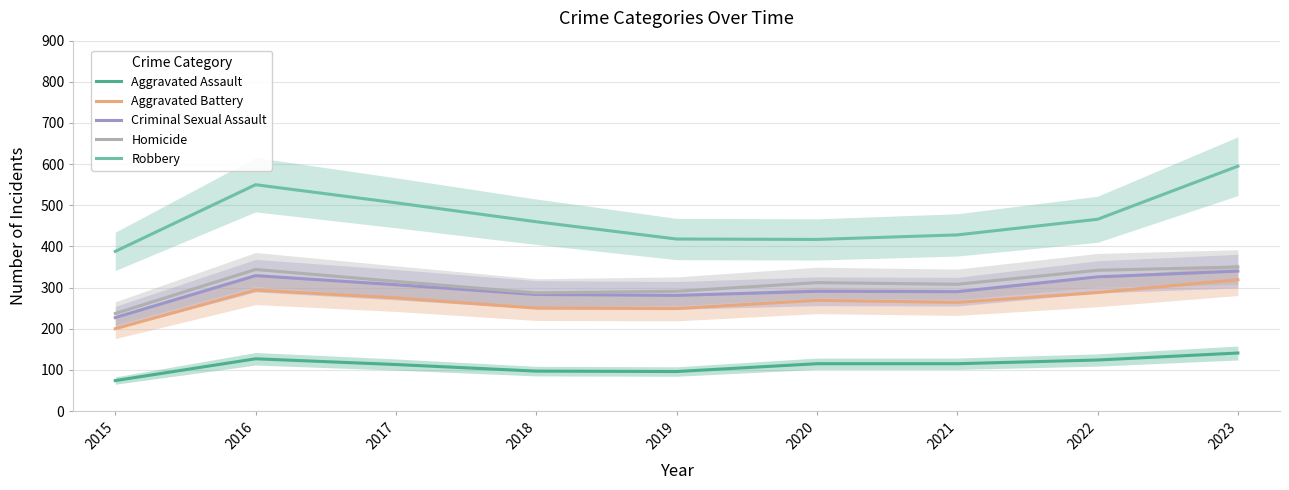

True or false: Robbery and Homicide cross at least once.

False